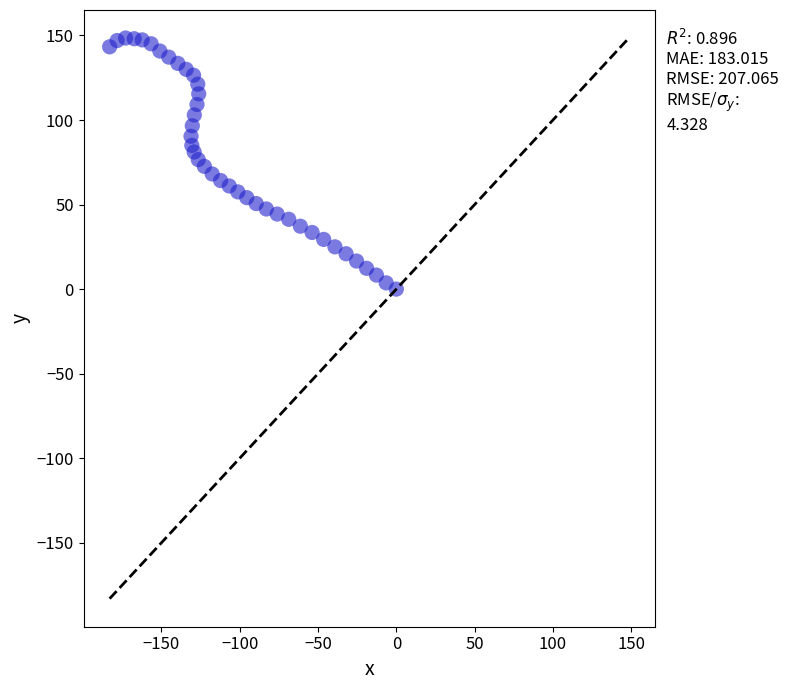

What is the range of X values (max minus min)?

183.1